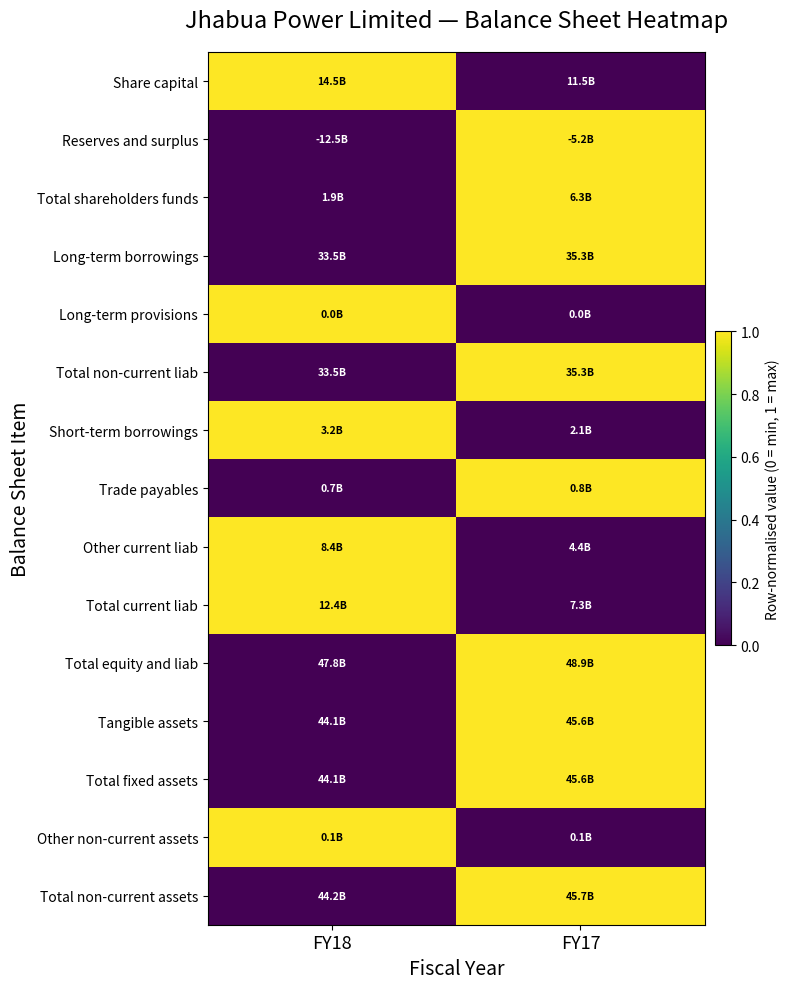

What is the difference between the highest and lowest values at FY17?

1